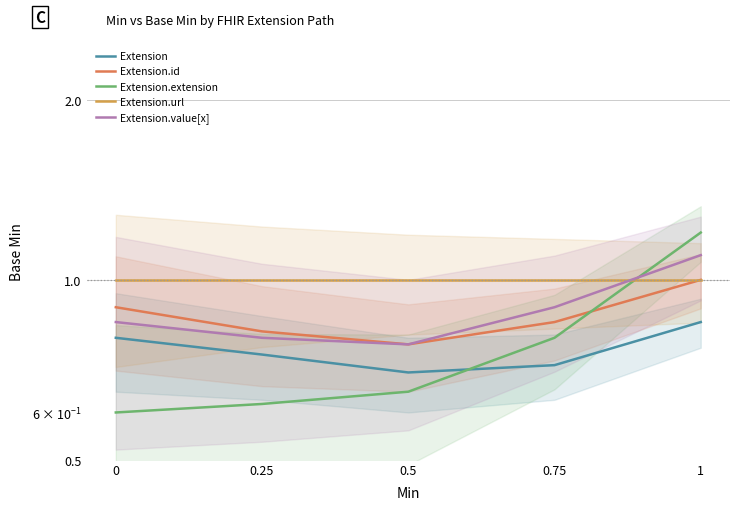

Reading right to left, extract all data points from this chart.

Extension: 1=0.8	0.75=0.7	0.5=0.7	0.25=0.8	0=0.8
Extension.id: 1=1.0	0.75=0.8	0.5=0.8	0.25=0.8	0=0.9
Extension.extension: 1=1.2	0.75=0.8	0.5=0.7	0.25=0.6	0=0.6
Extension.url: 1=1.0	0.75=1.0	0.5=1.0	0.25=1.0	0=1.0
Extension.value[x]: 1=1.1	0.75=0.9	0.5=0.8	0.25=0.8	0=0.8